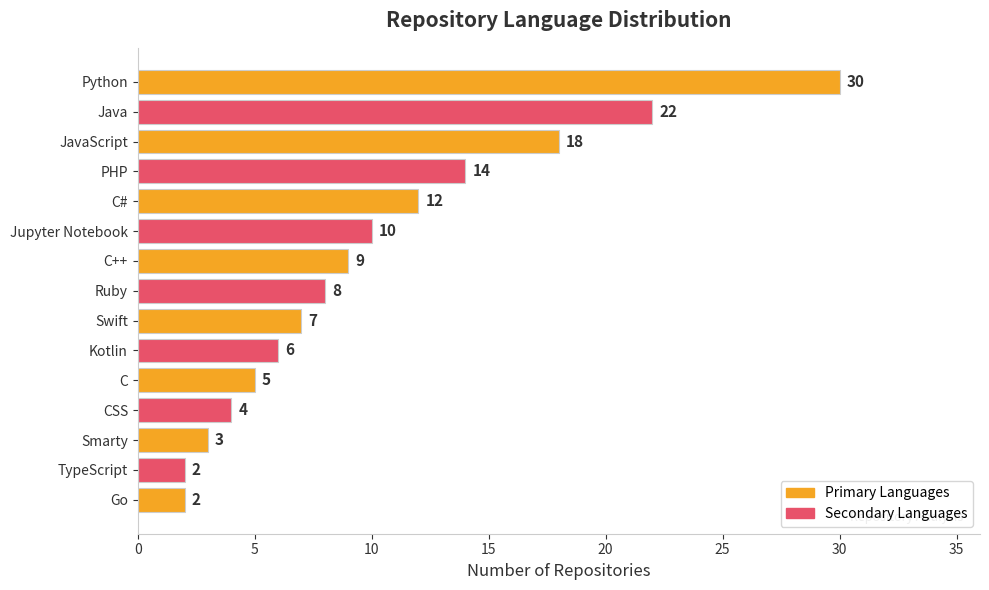

What is the average value?

10